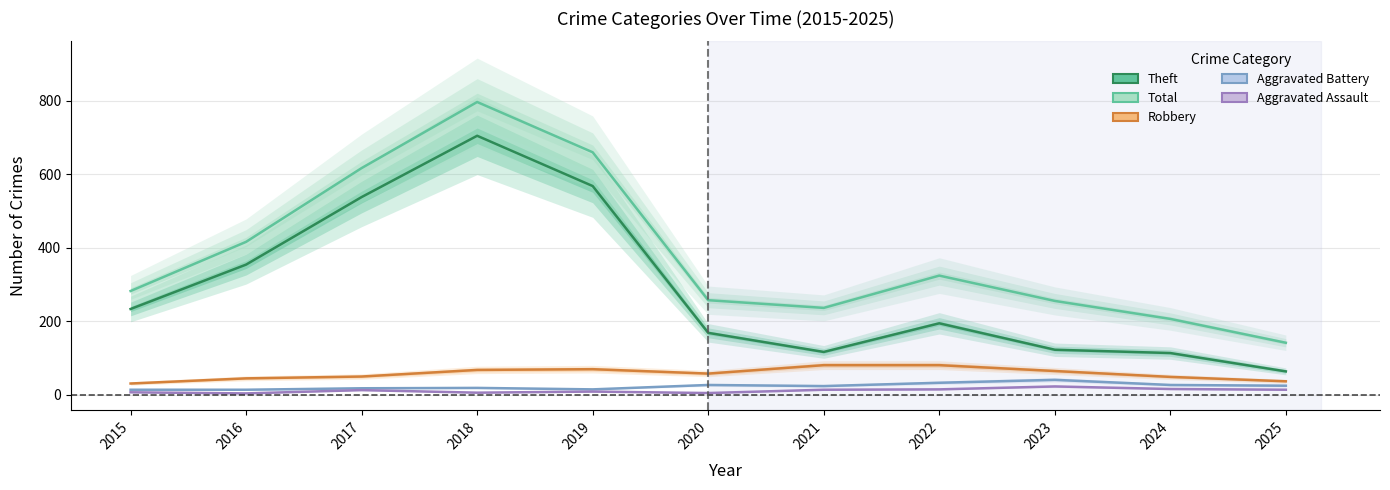

What is the value of the Total point at the 9th from the left?

255